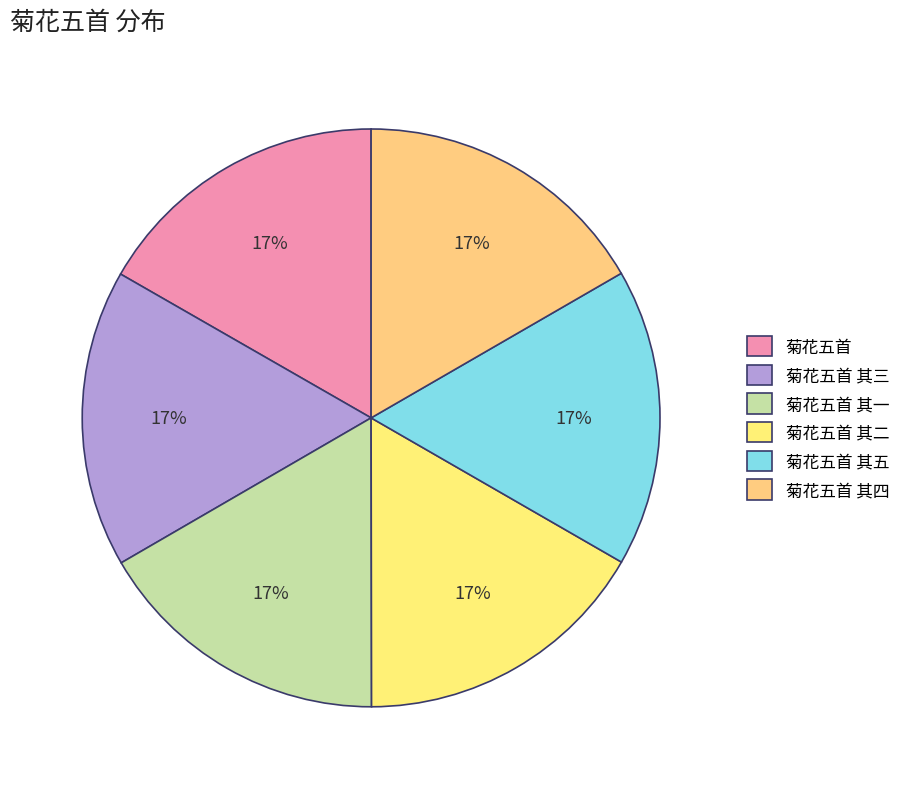

Which has a higher value, 菊花五首 其二 or 菊花五首?

菊花五首